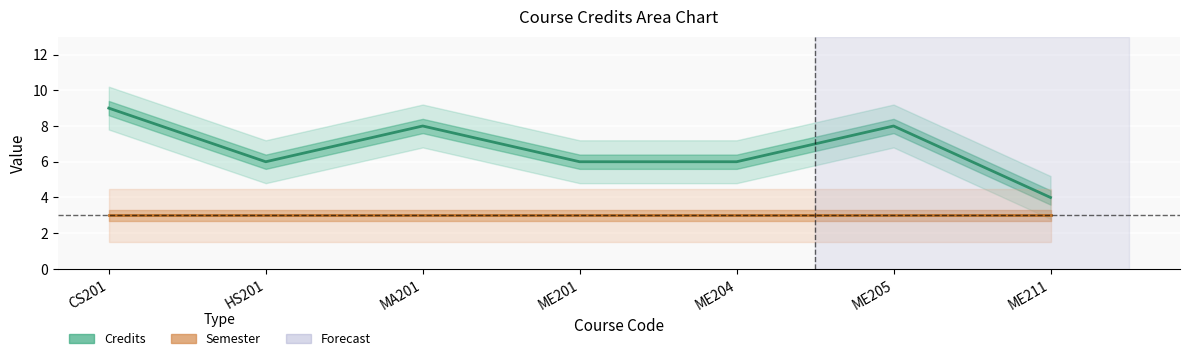

What is the greatest value displayed?

9